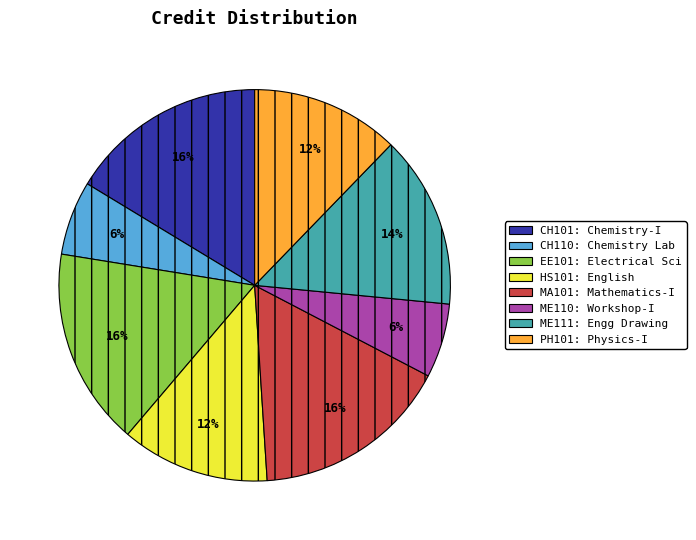

What percentage is the MA101 slice, to the nearest percent?

16%